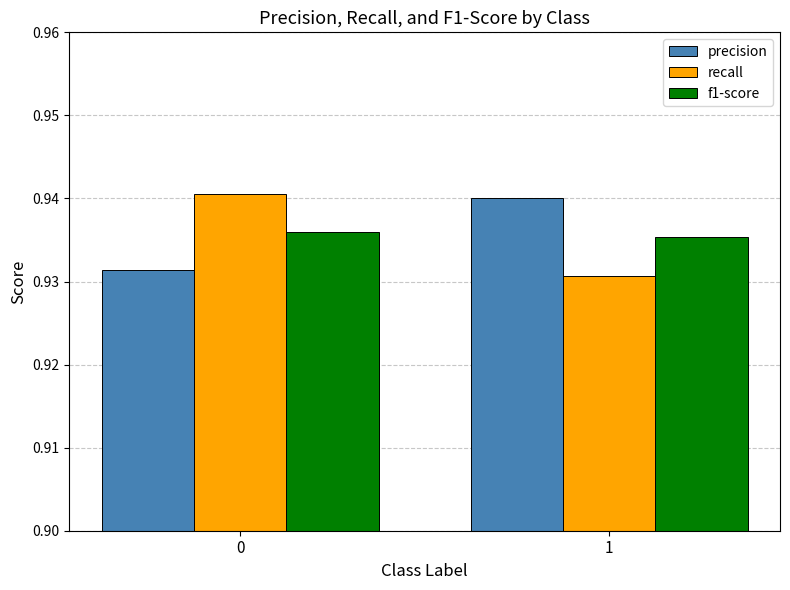

True or false: recall has a value of 1.3 at 0.

False